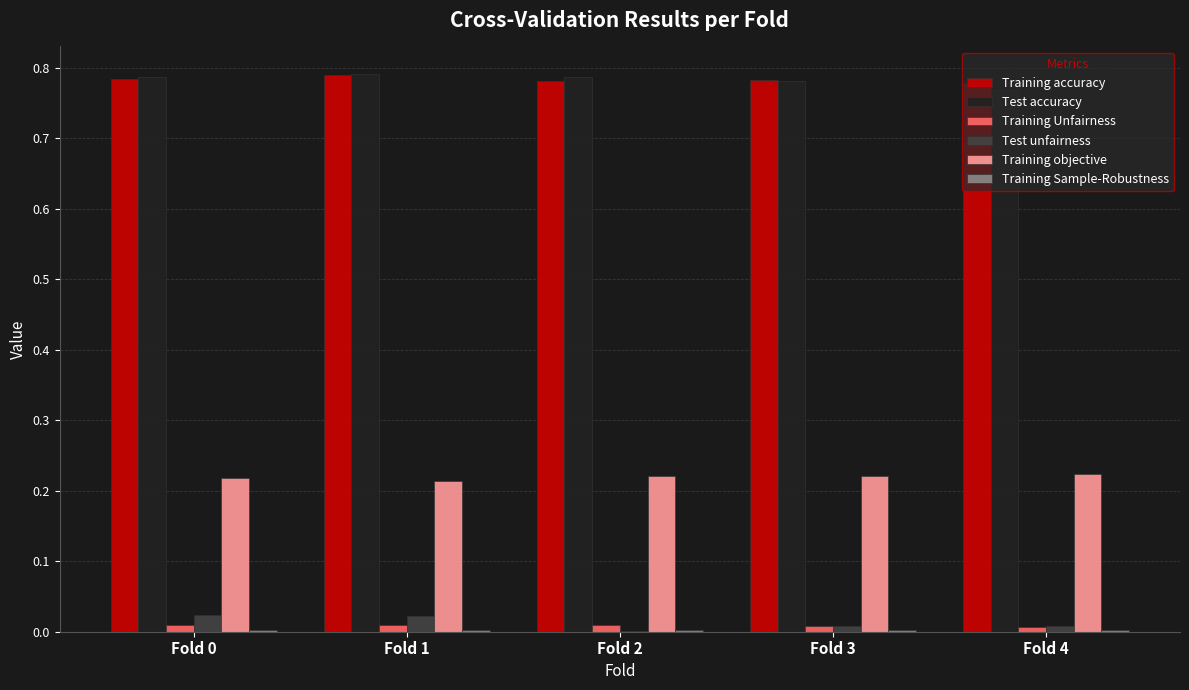

Are the bars horizontal?

No